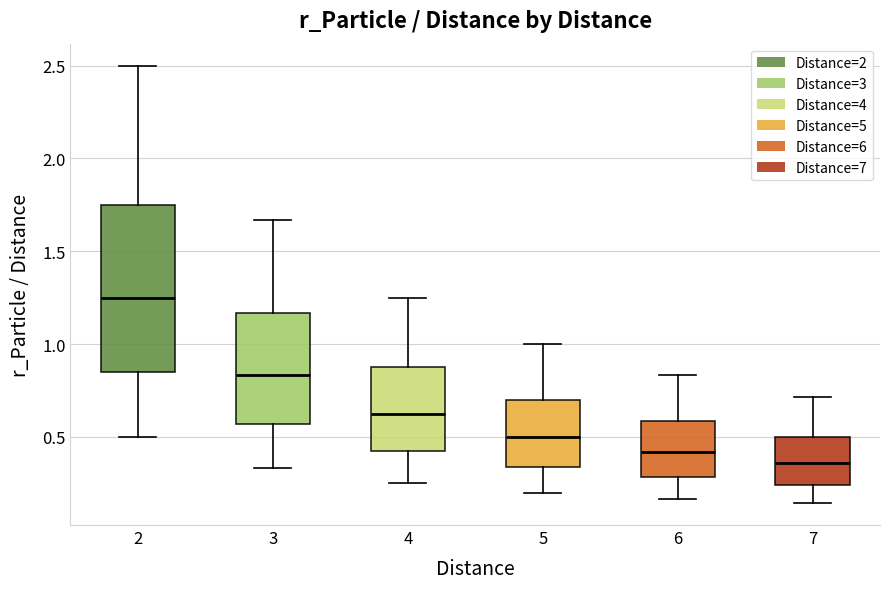

Which box is the tallest, from its lower edge to its upper edge?

2